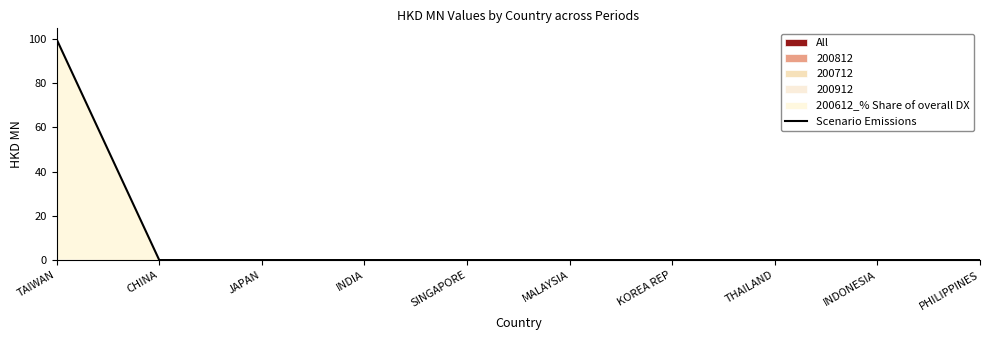

What is the label of the 3rd point from the left?

JAPAN